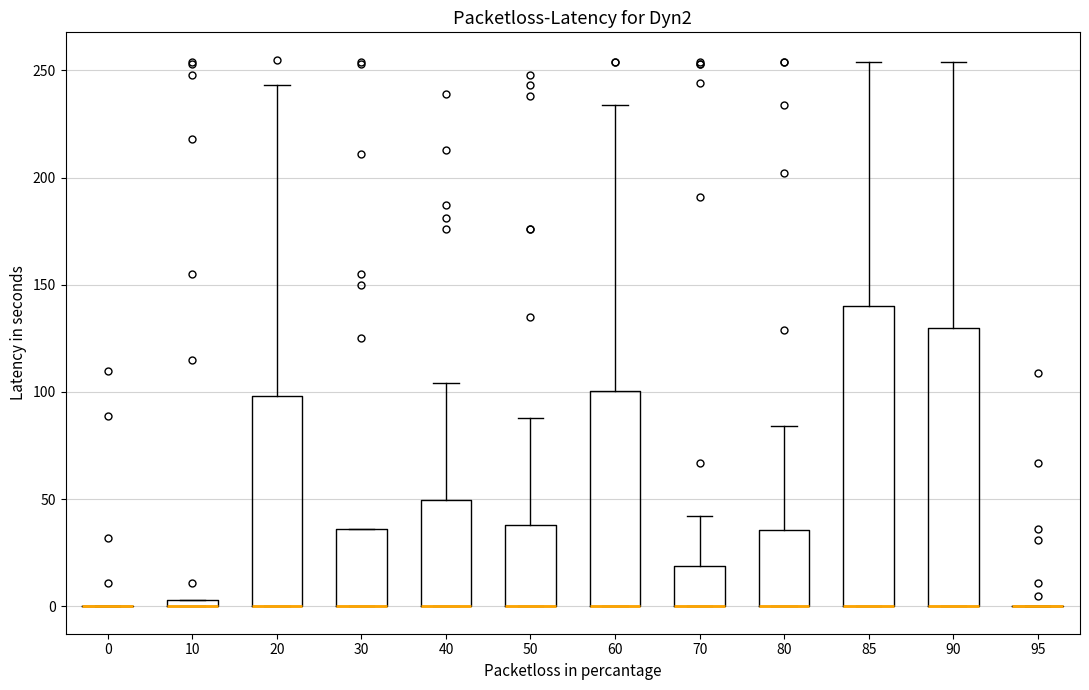

Comparing the boxes themselves (not the whiskers), which one is the tallest?

85